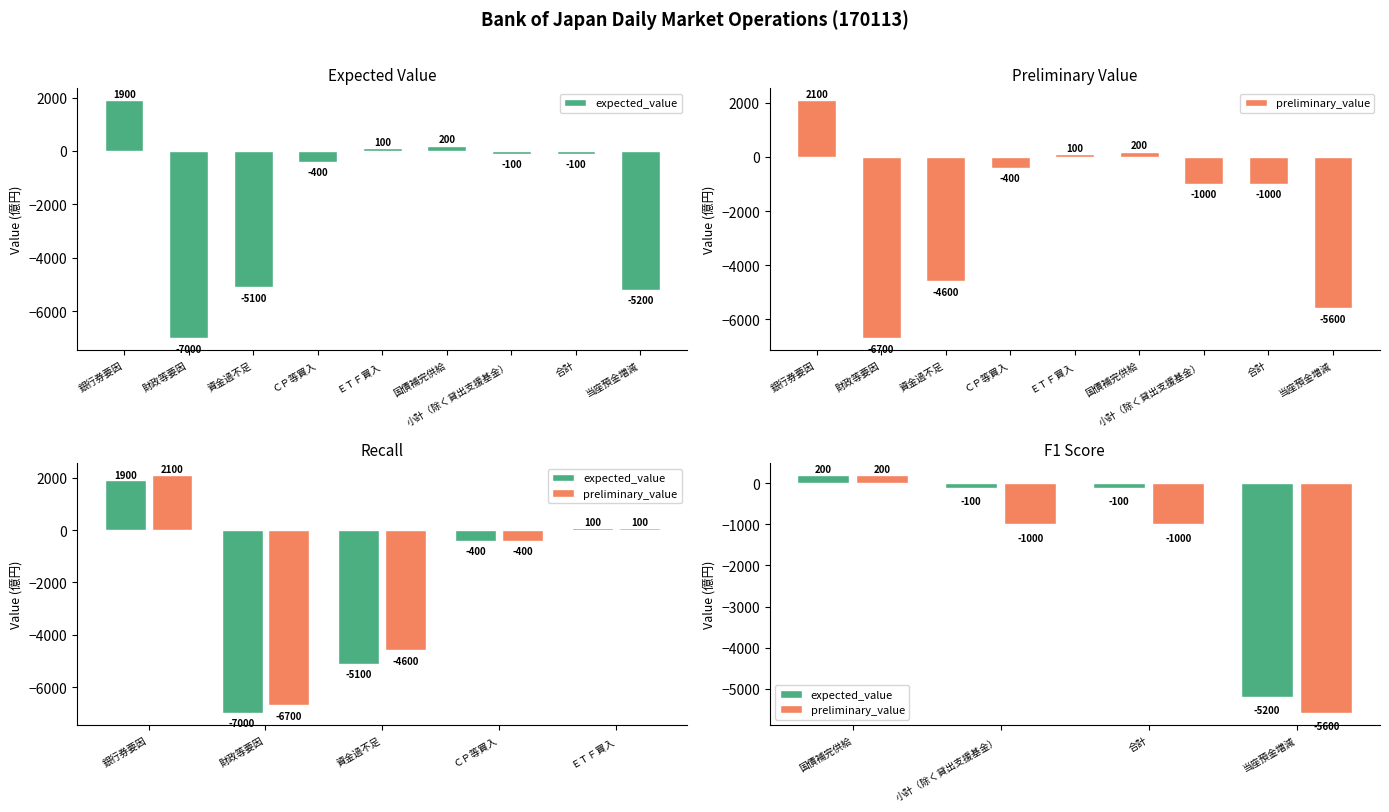

How many series are shown in this chart?

2